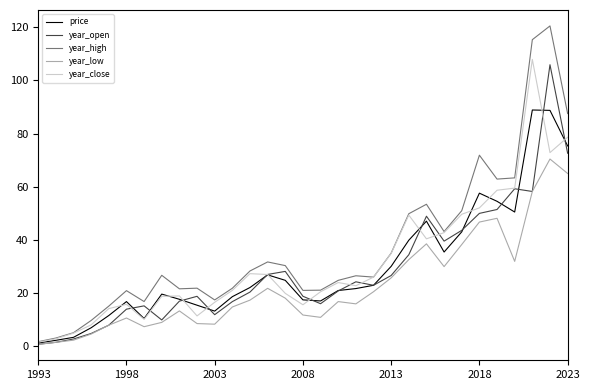

True or false: year_open and year_low intersect in this chart.

False